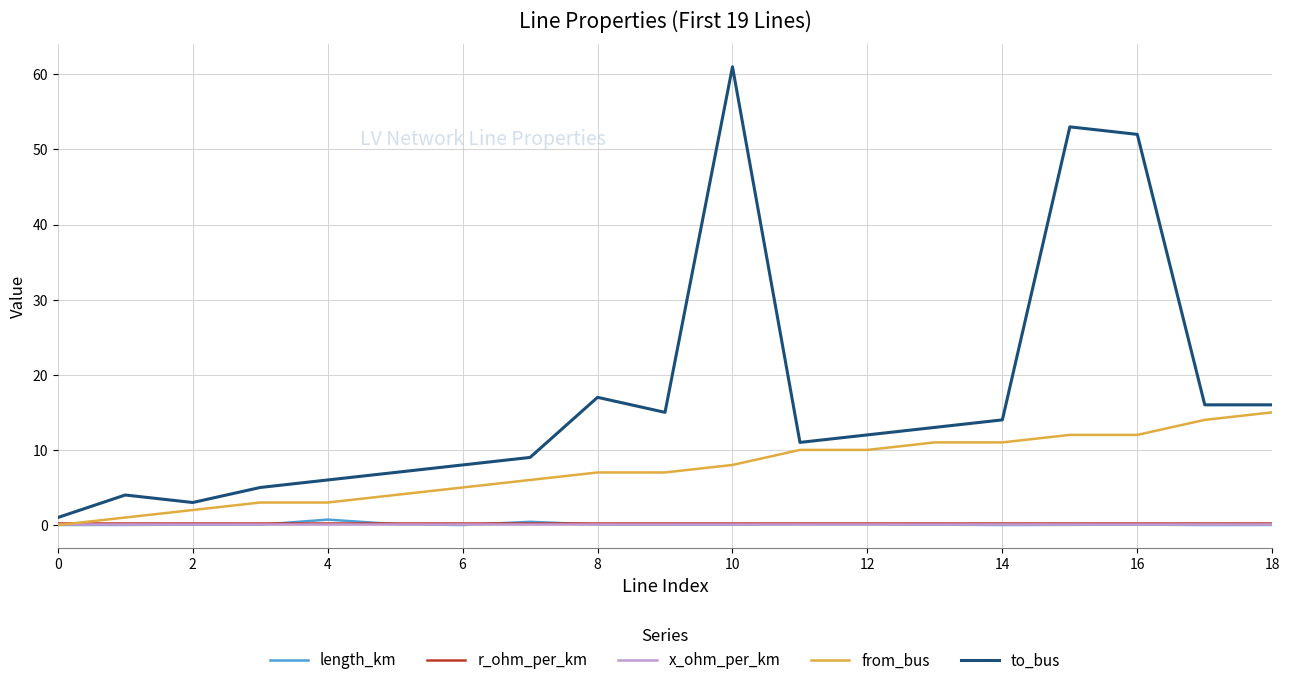

Which series has the largest total across all categories?

to_bus